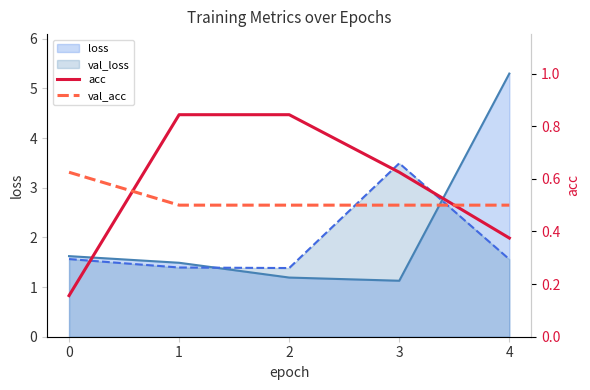

What value does the loss series have at 4?

5.3